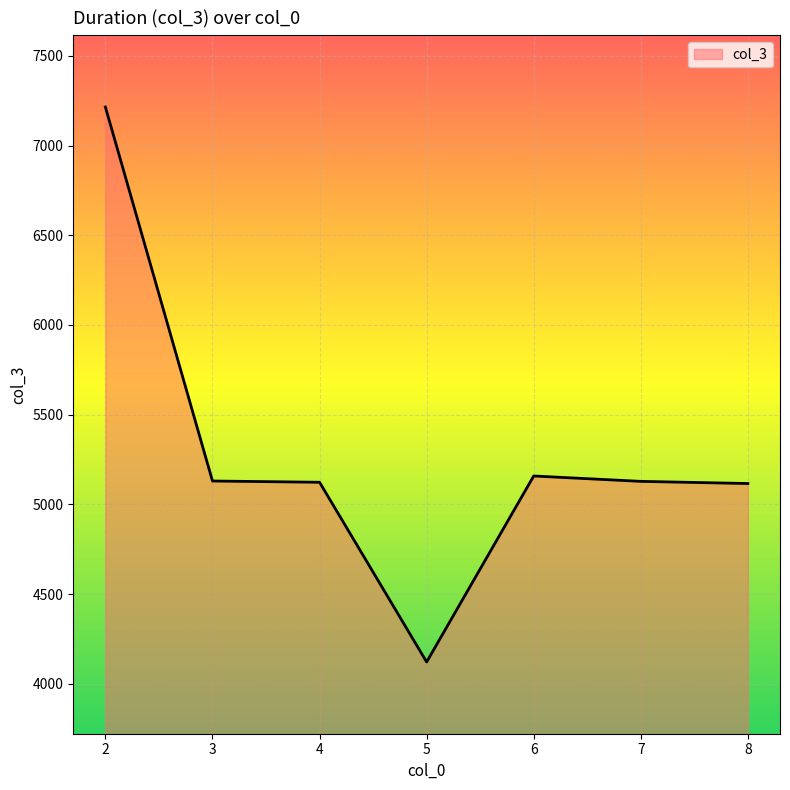

Is it true that the value at 7 is 8653?

False